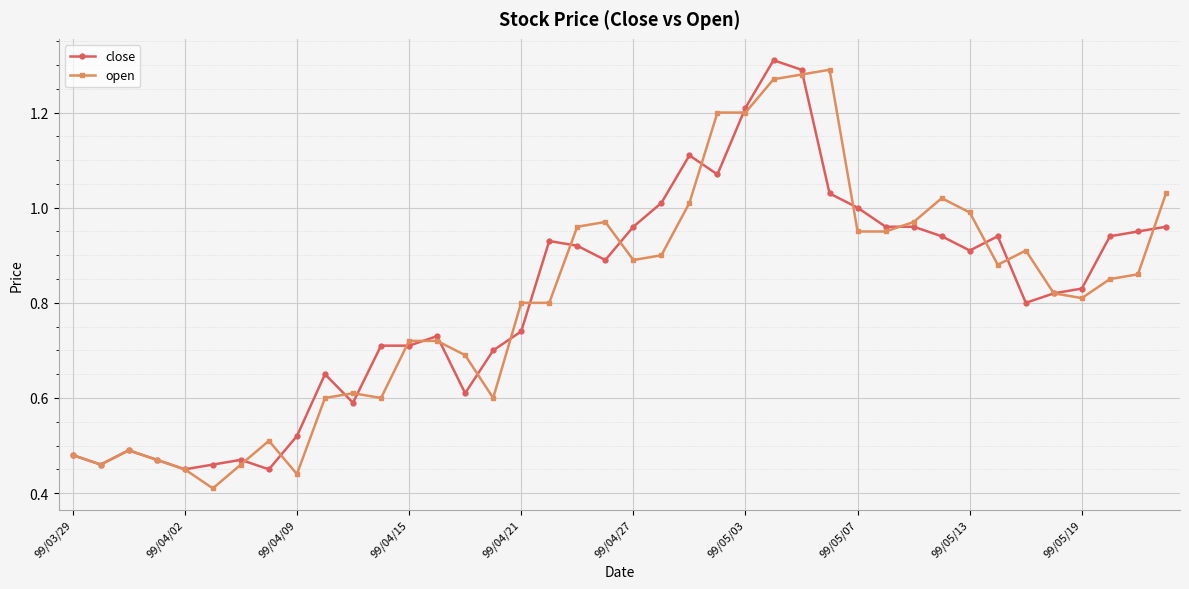

True or false: close has more than 1 interior local peaks.

True